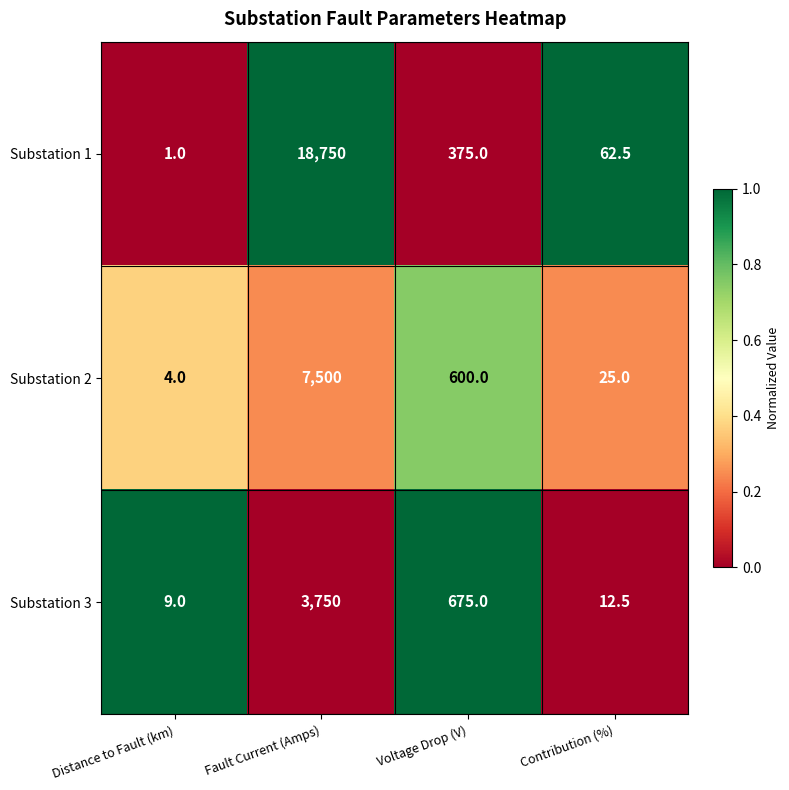

Reading left to right, transcribe all the data shown in this chart.

Substation 1: Distance to Fault (km)=1.0	Fault Current (Amps)=18750.0	Voltage Drop (V)=375.0	Contribution (%)=62.5
Substation 2: Distance to Fault (km)=4.0	Fault Current (Amps)=7500.0	Voltage Drop (V)=600.0	Contribution (%)=25.0
Substation 3: Distance to Fault (km)=9.0	Fault Current (Amps)=3750.0	Voltage Drop (V)=675.0	Contribution (%)=12.5